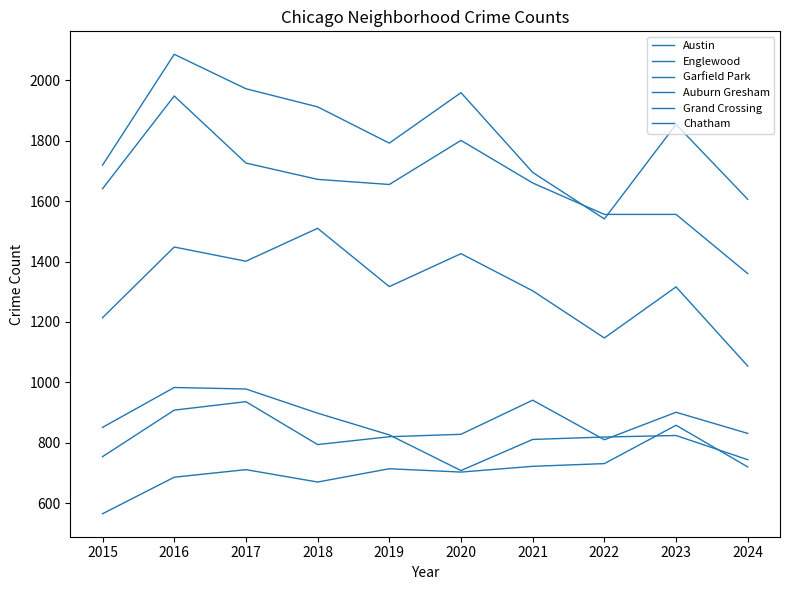

Reading left to right, what are all the values shown in this chart?

Austin: 2015=1719	2016=2086	2017=1972	2018=1912	2019=1792	2020=1959	2021=1695	2022=1541	2023=1854	2024=1606
Englewood: 2015=1641	2016=1948	2017=1726	2018=1672	2019=1655	2020=1801	2021=1660	2022=1556	2023=1556	2024=1360
Garfield Park: 2015=1214	2016=1448	2017=1401	2018=1510	2019=1317	2020=1426	2021=1303	2022=1147	2023=1316	2024=1054
Auburn Gresham: 2015=851	2016=983	2017=978	2018=898	2019=826	2020=708	2021=811	2022=819	2023=824	2024=744
Grand Crossing: 2015=754	2016=908	2017=936	2018=794	2019=820	2020=828	2021=941	2022=810	2023=901	2024=831
Chatham: 2015=565	2016=686	2017=711	2018=670	2019=714	2020=703	2021=722	2022=731	2023=858	2024=720